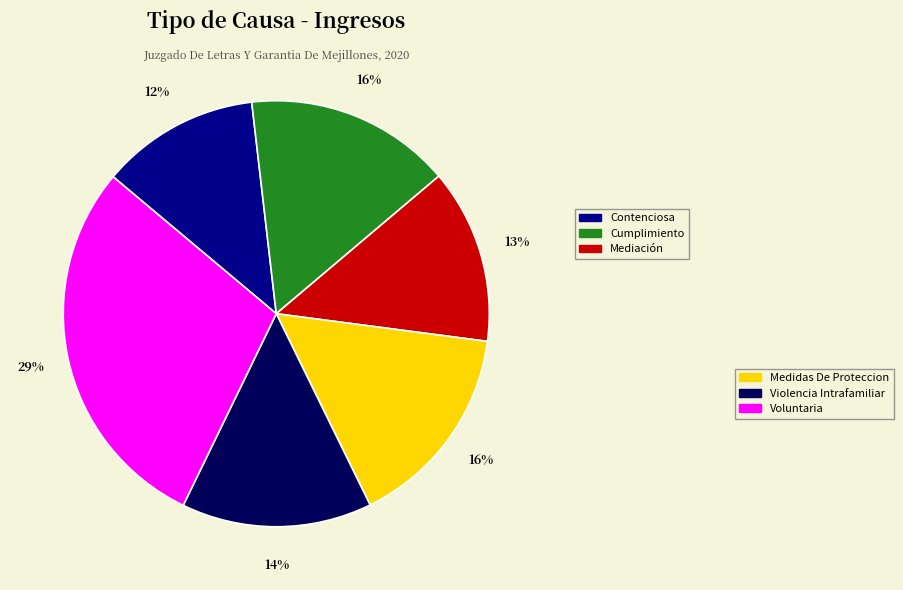

Does any single category account for the majority?

No